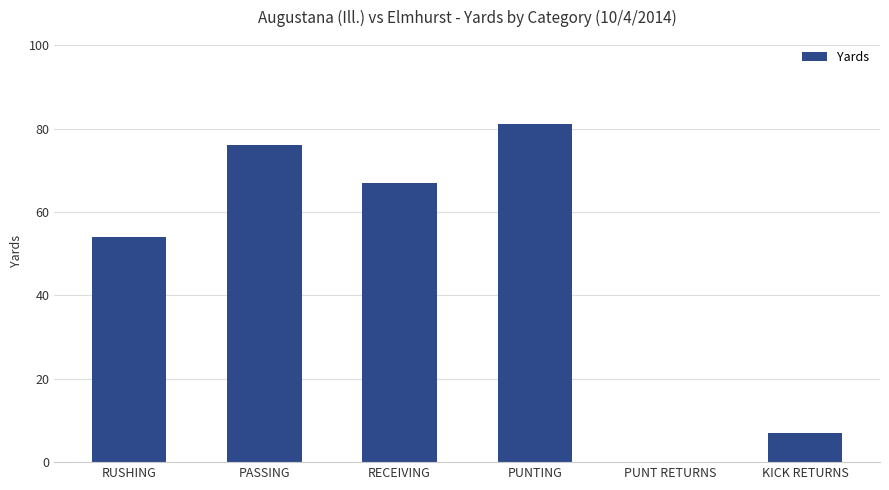

What is the sum of the values at RUSHING and PUNTING?

135